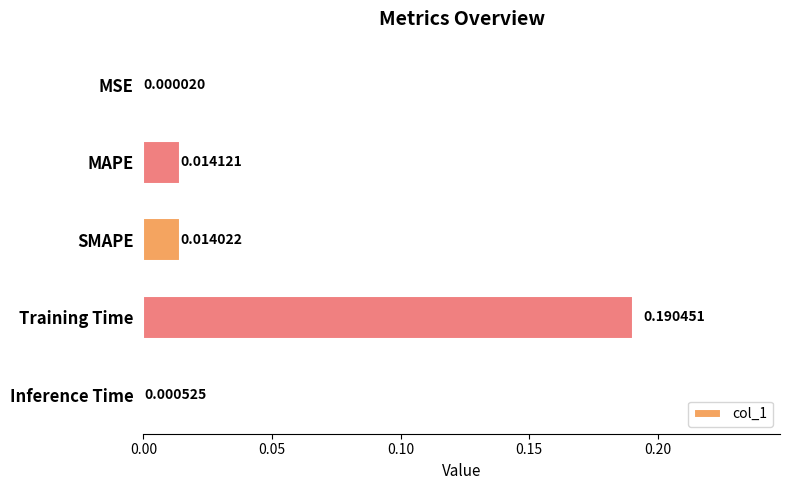

Which has a higher value, Inference Time or Training Time?

Training Time